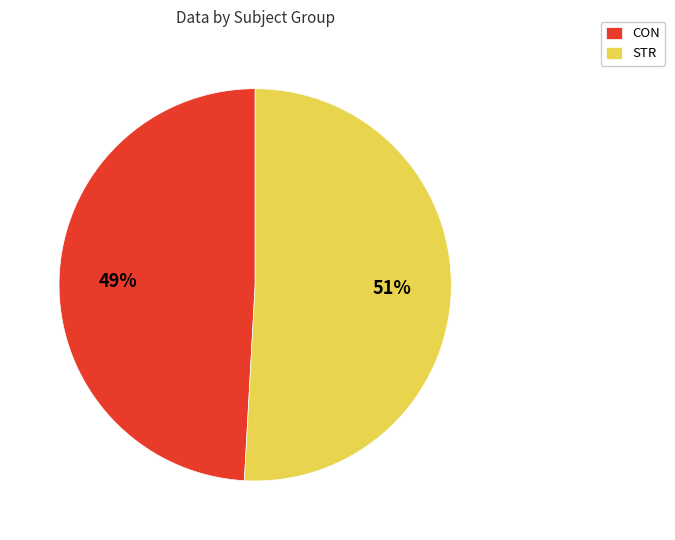

What is the ratio of the value at STR to the value at CON?

1.0